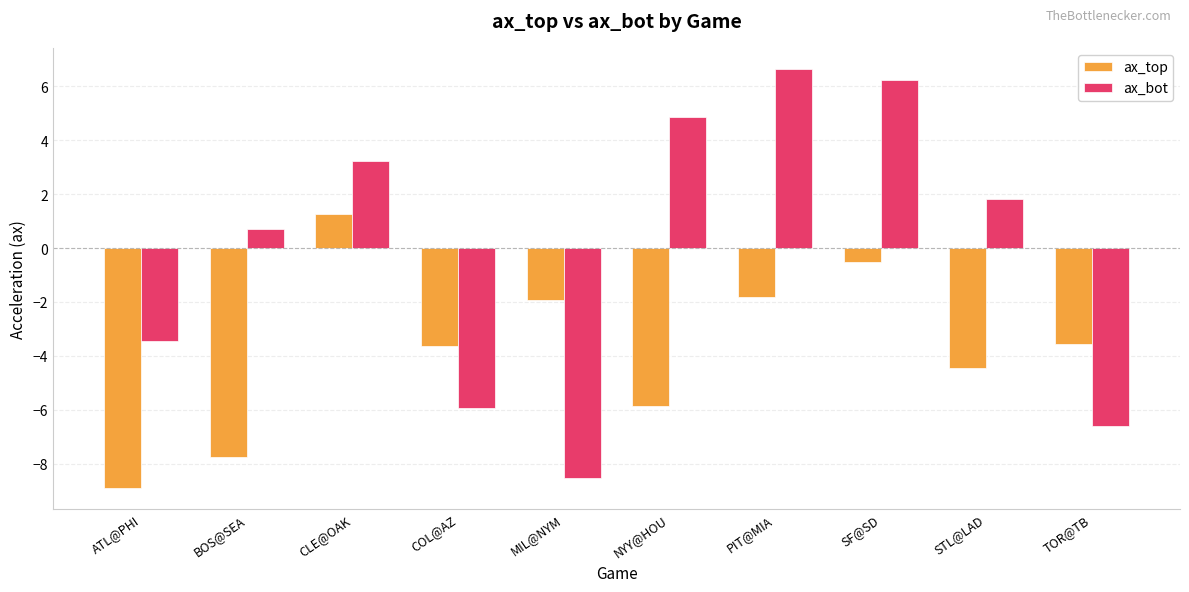

What value does the ax_top series have at PIT@MIA?

-1.8